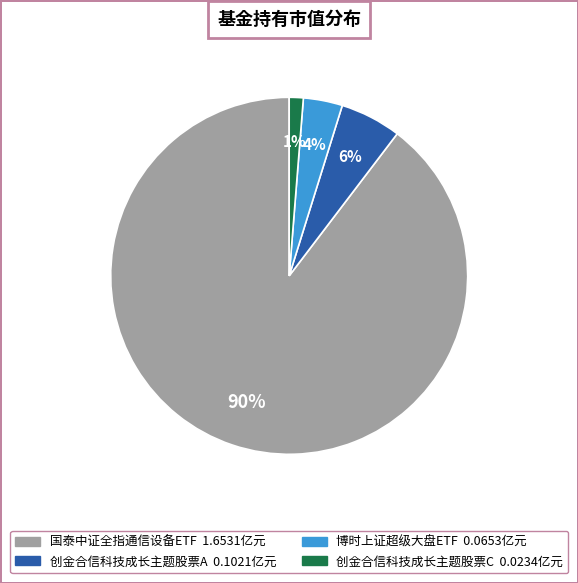

Combined, do 创金合信科技成长主题股票C and 国泰中证全指通信设备ETF account for over 50%?

Yes